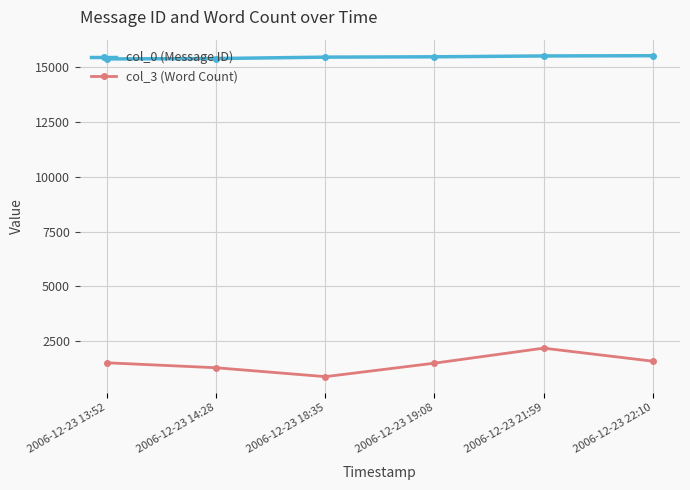

Read the col_0 (Message ID) value at 2006-12-23 13:52.

15385